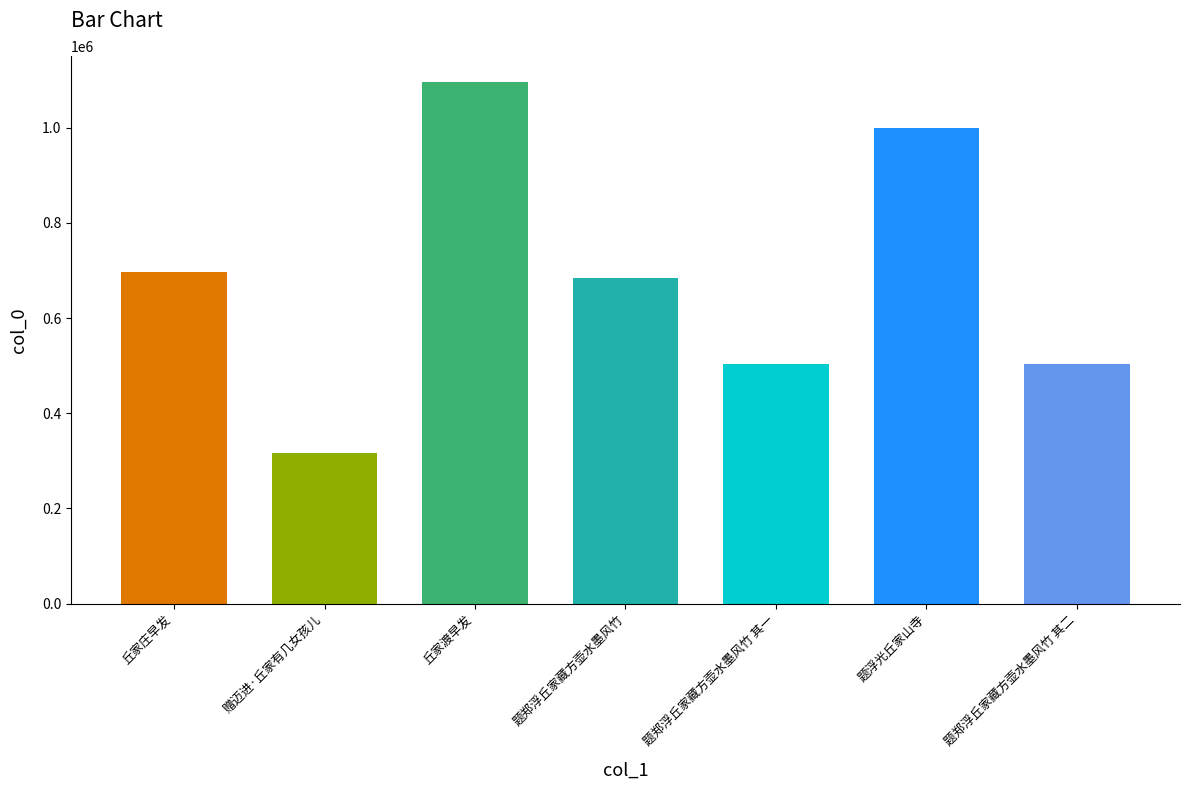

Are the bars grouped side by side (vs. stacked)?

No